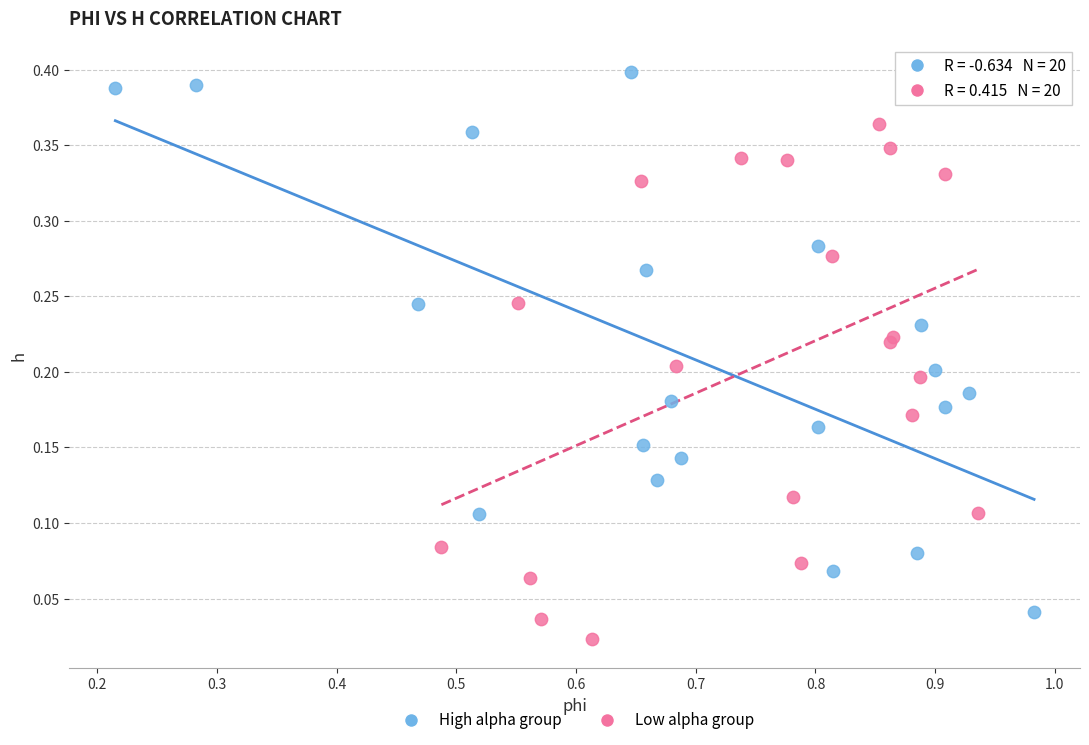

Which series has the largest Y range (max minus min)?

High alpha group